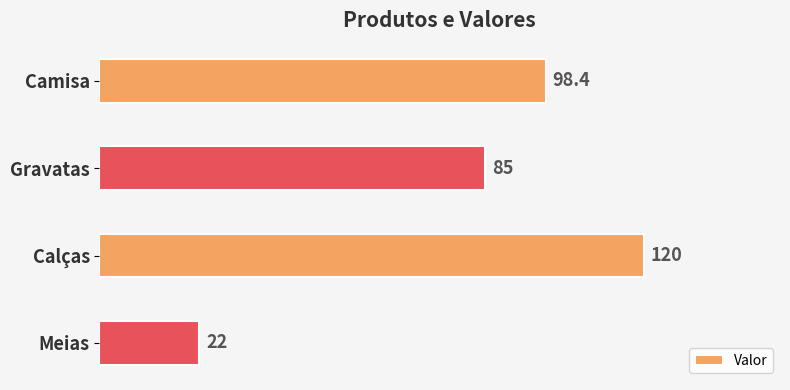

How many data points are less than 98?

2